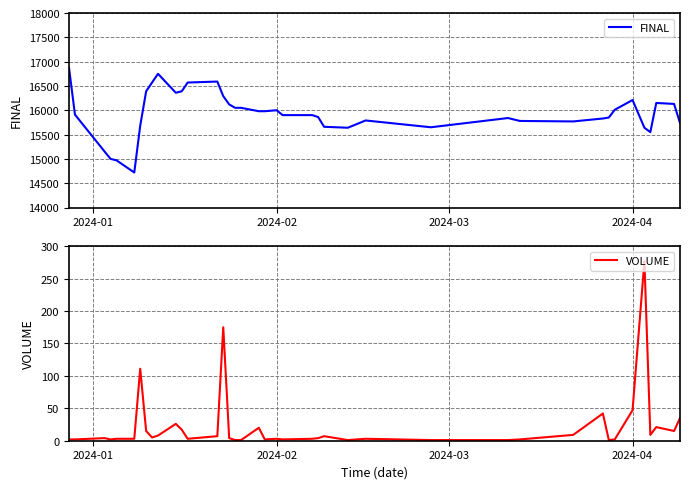

At 2024-04, list the series in order from largest to smallest.

FINAL, VOLUME